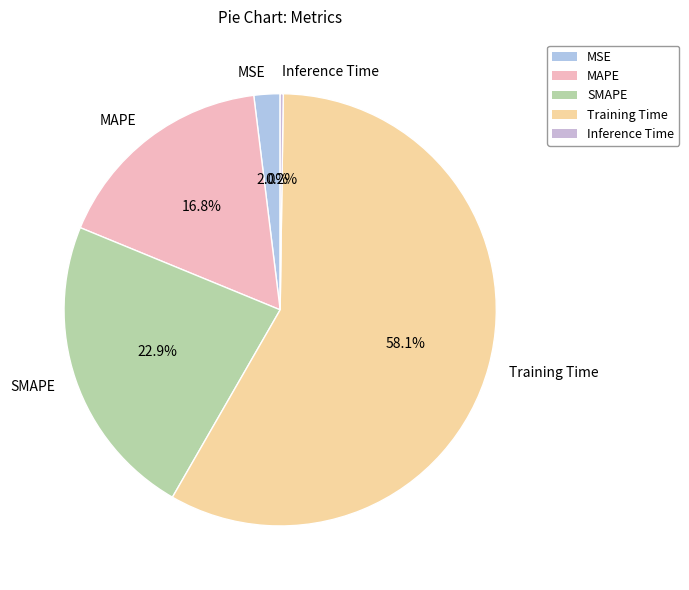

Which slice represents more than half of the pie?

Training Time